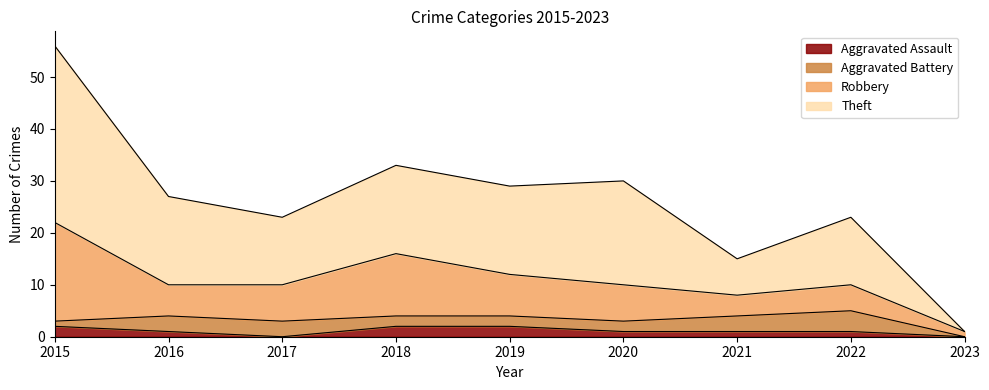

What is the total value across all series at 2019?

29